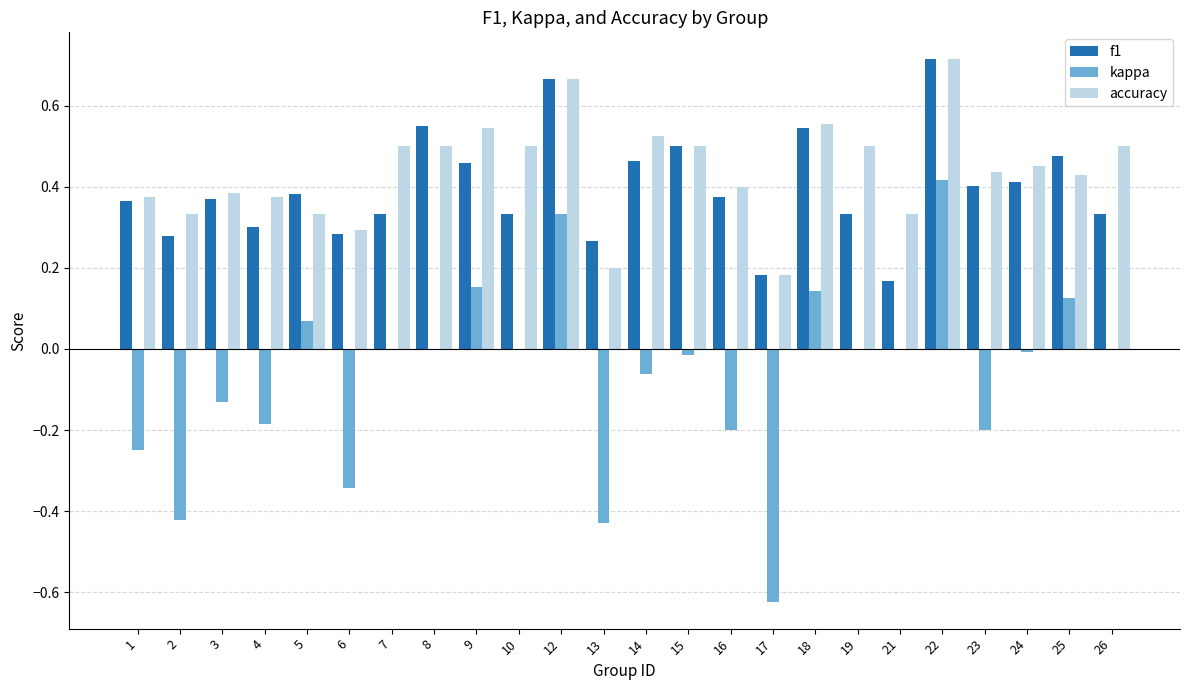

How many groups of bars are there?

24